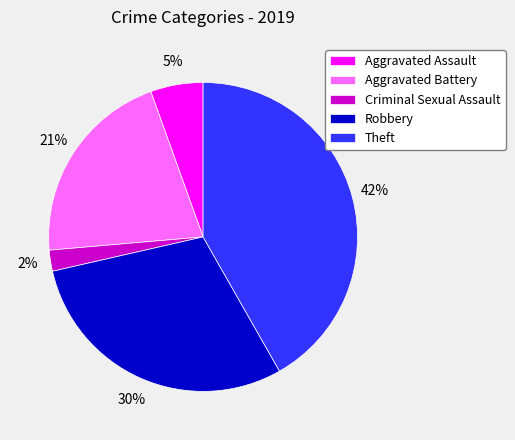

Rank the categories by value from lowest to highest.

Criminal Sexual Assault, Aggravated Assault, Aggravated Battery, Robbery, Theft